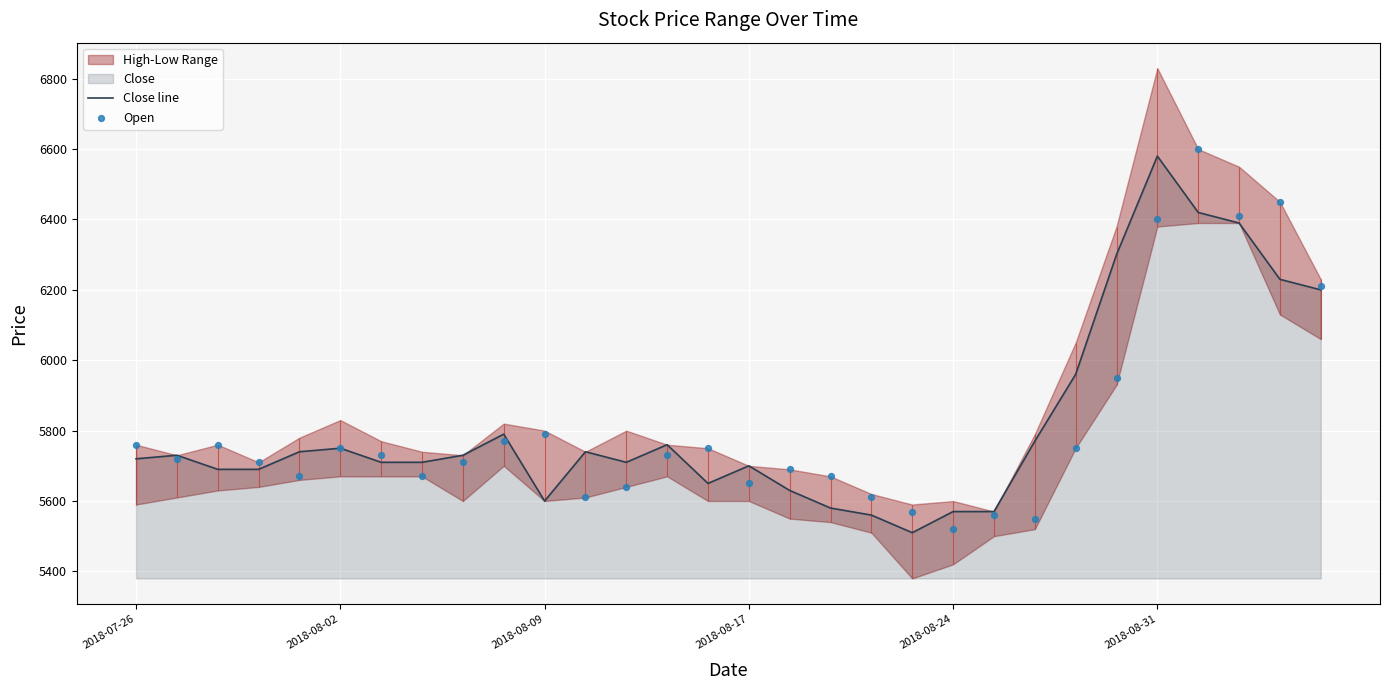

The value of Close line at 2018-08-17 is 1389. True or false?

False